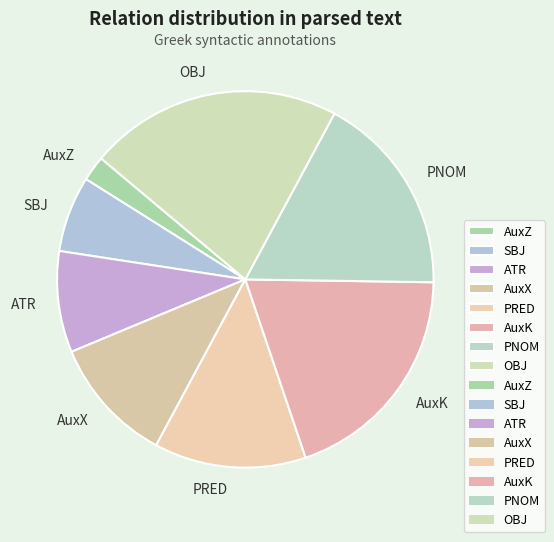

Rank the categories by value from highest to lowest.

OBJ, AuxK, PNOM, PRED, AuxX, ATR, SBJ, AuxZ